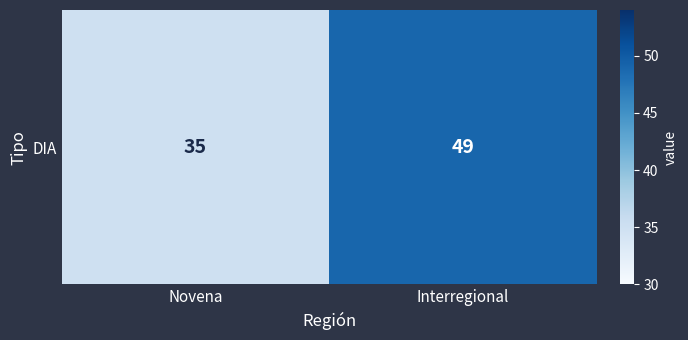

Rank the categories by value from lowest to highest.

Novena, Interregional